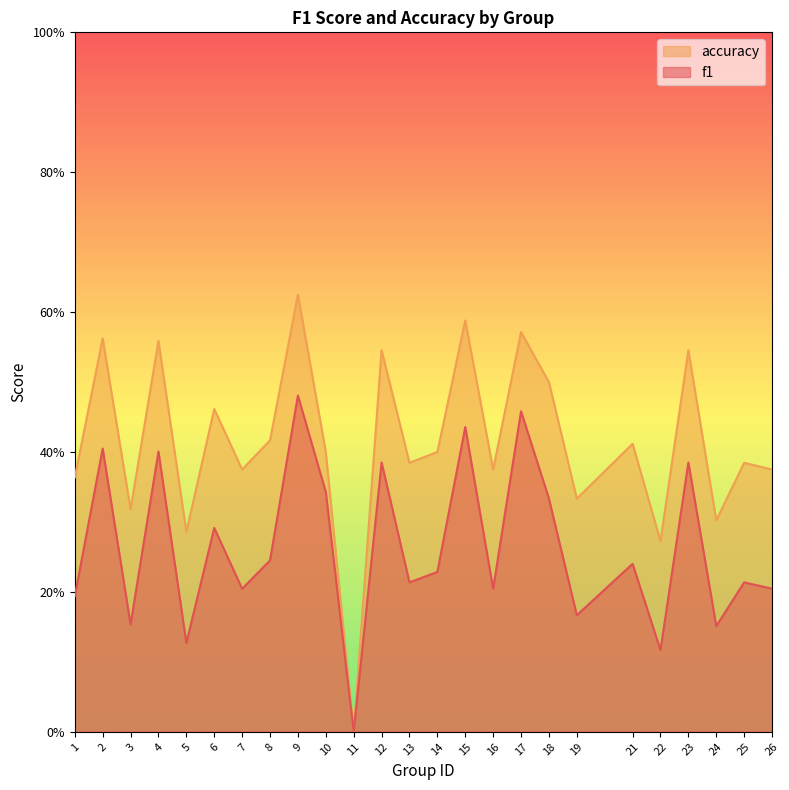

Rank the categories by accuracy value from lowest to highest.

11, 22, 5, 24, 3, 19, 1, 7, 16, 26, 13, 25, 10, 14, 21, 8, 6, 18, 12, 23, 4, 2, 17, 15, 9